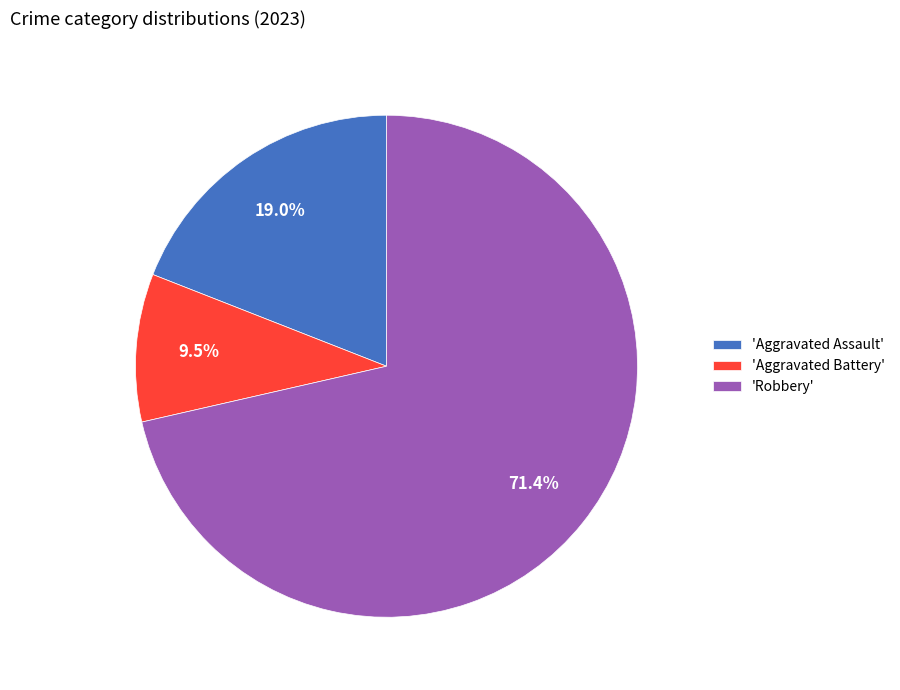

Which category accounts for the majority?

'Robbery'